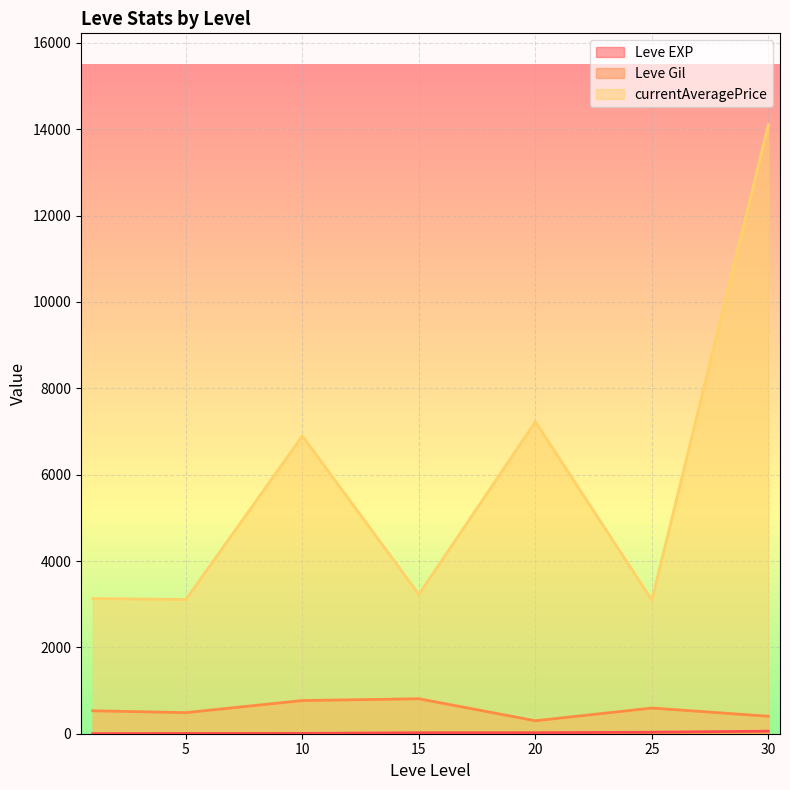

Which has a higher value, 20 or 30?

30